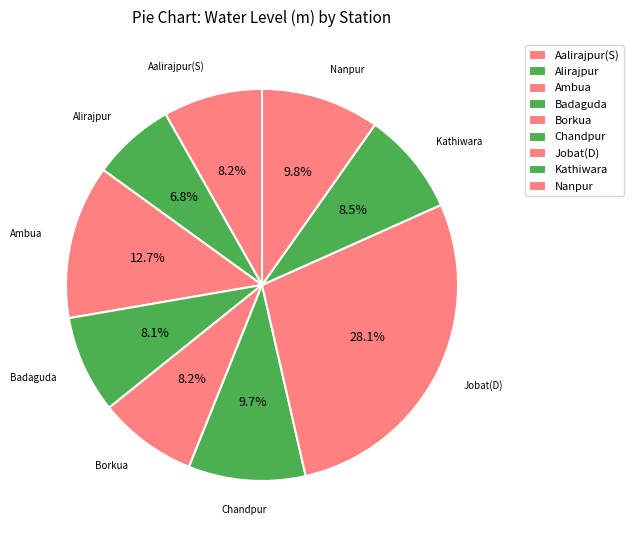

How many slices are in this pie chart?

9